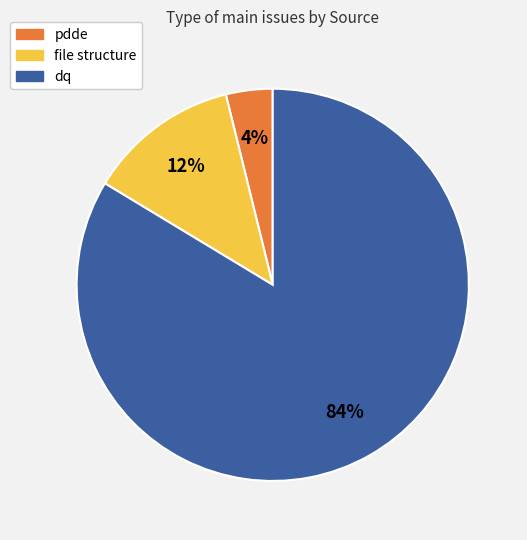

Which category accounts for the majority?

dq